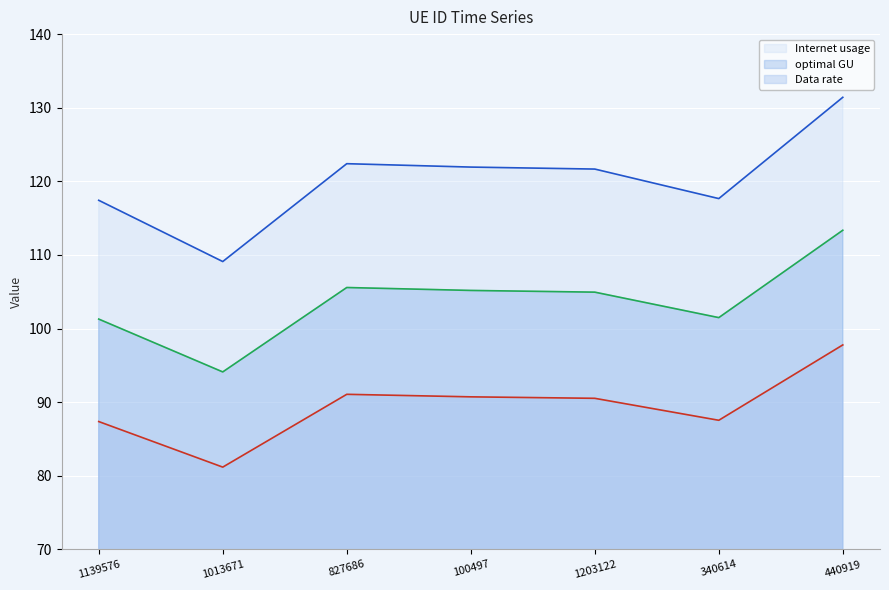

At which label does Data rate reach its minimum?

1013671